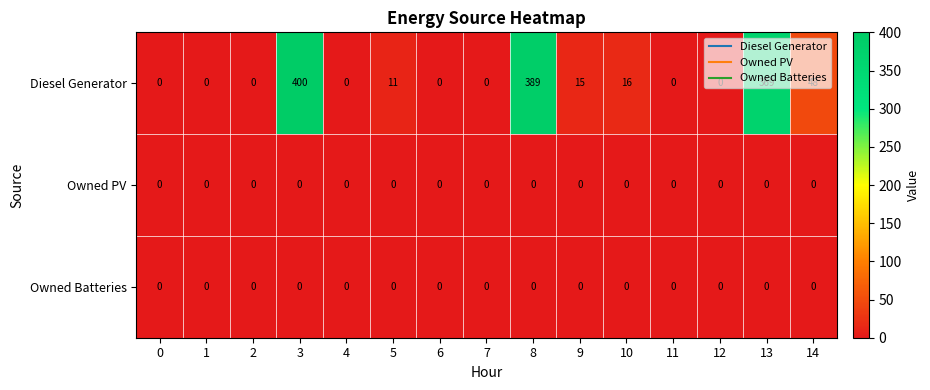

At how many categories does at least one series exceed 100?

3